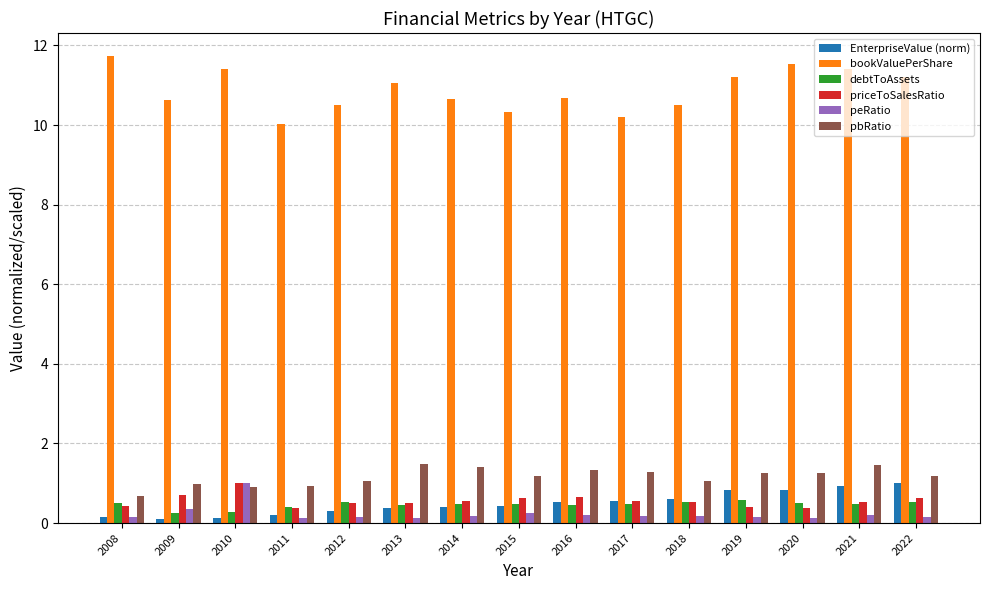

What is the difference between the maximum and minimum values in the bookValuePerShare series?

1.7